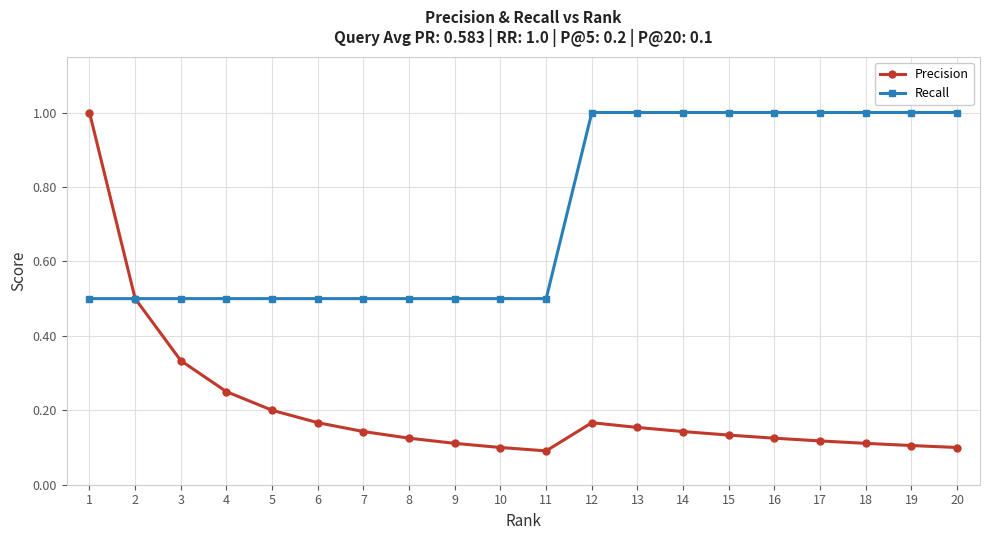

What is the value of the Recall point at the 7th from the left?

0.5